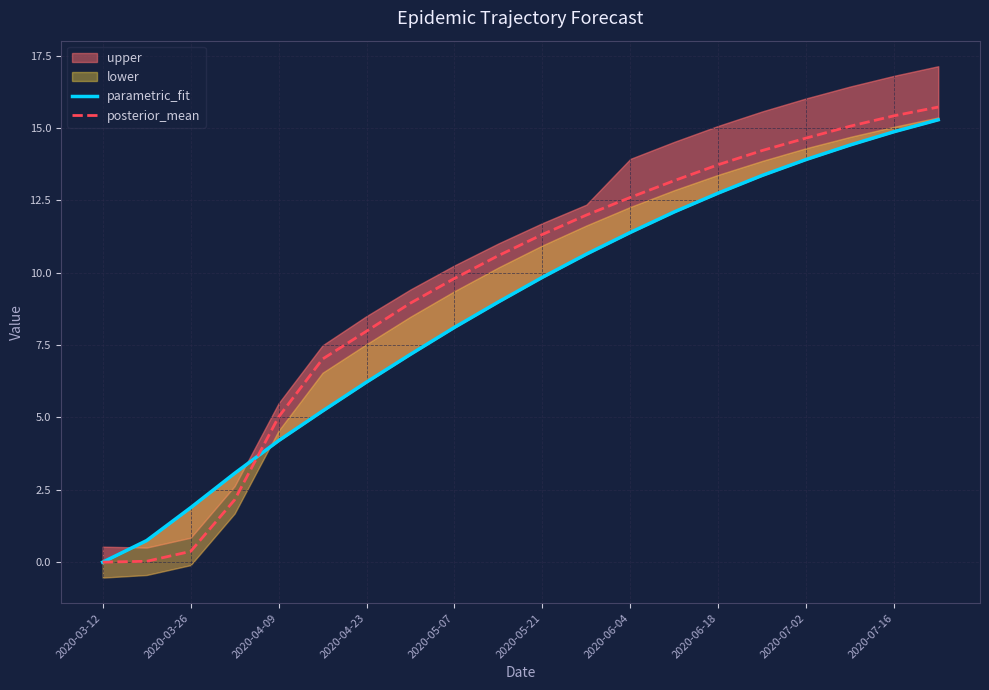

Where does the posterior_mean series first go above 11?

2020-05-21